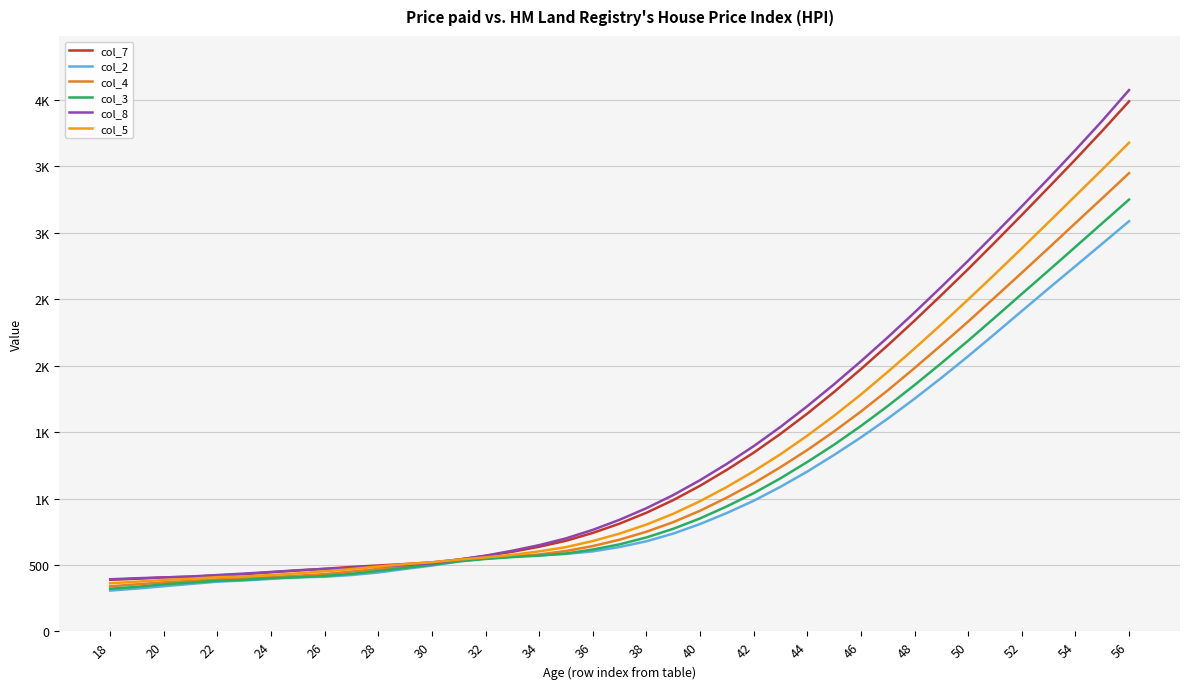

What is the maximum value for col_3?

3250